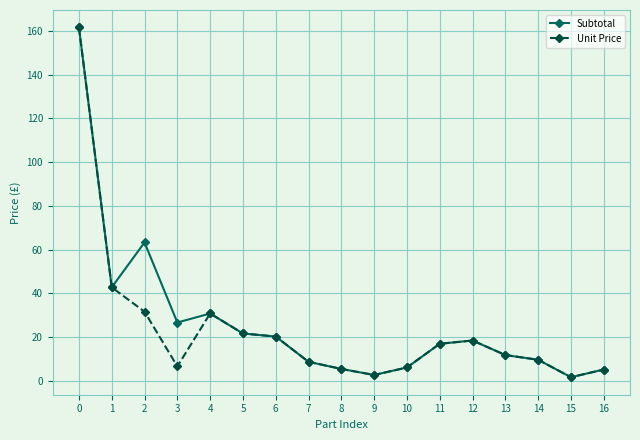

How many lines are shown in the chart?

2